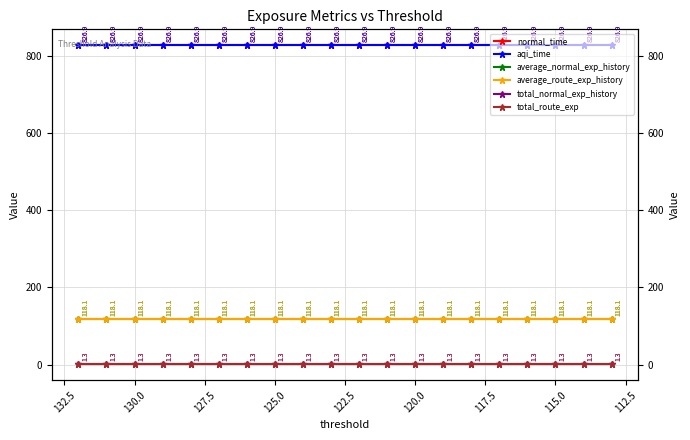

True or false: average_route_exp_history has more than 1 points higher than both neighbors.

False